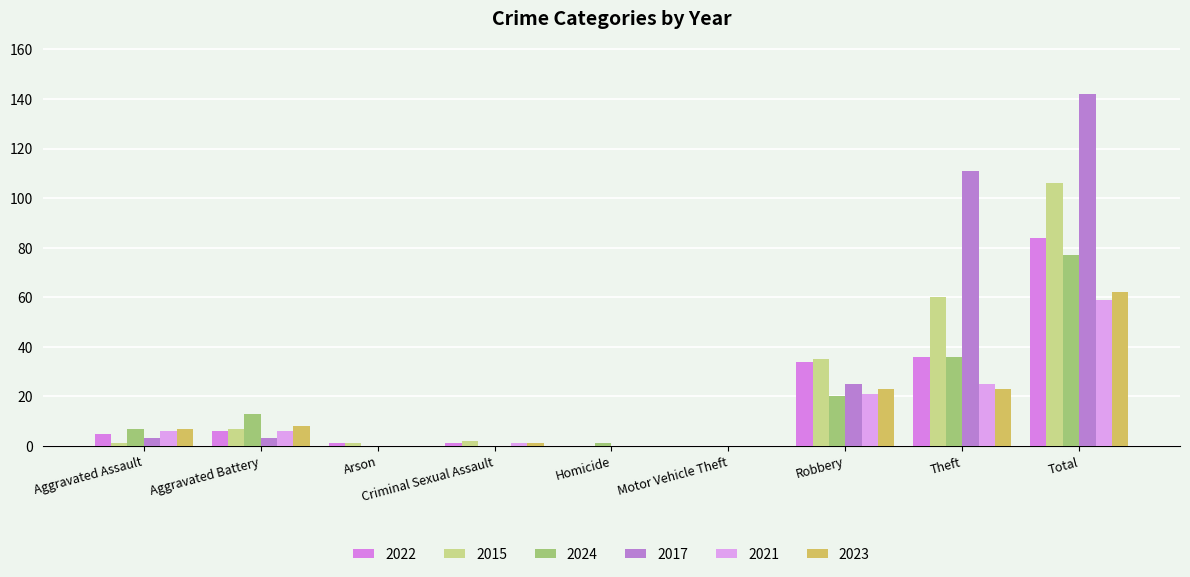

How many categories are shown in the chart?

9